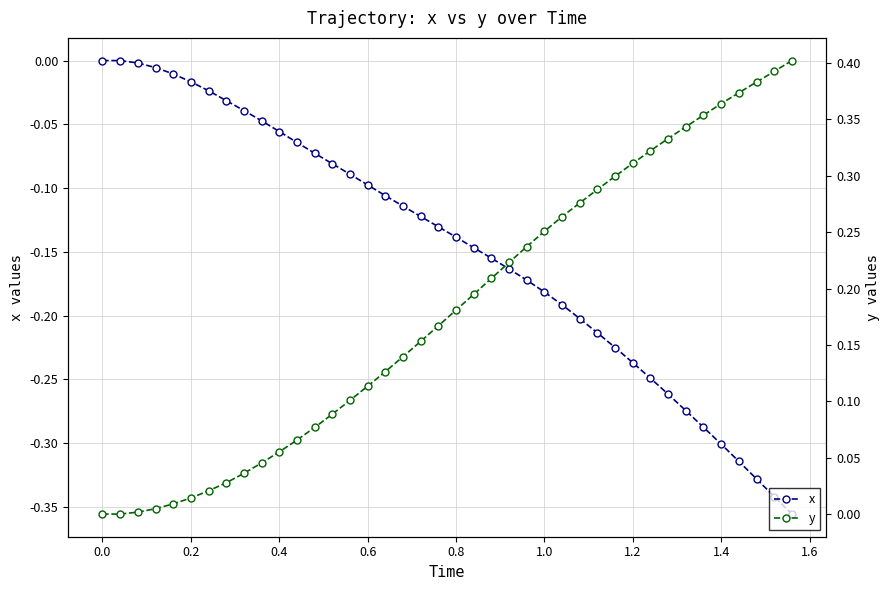

Reading right to left, list all the values displayed in this chart.

x: -0.4	-0.3	-0.3	-0.3	-0.3	-0.3	-0.3	-0.3	-0.2	-0.2	-0.2	-0.2	-0.2	-0.2	-0.2	-0.2	-0.2	-0.2	-0.1	-0.1	-0.1	-0.1	-0.1	-0.1	-0.1	-0.1	-0.1	-0.1	-0.1	-0.1	-0.0	-0.0	-0.0	-0.0	-0.0	-0.0	-0.0	-0.0	0.0	0.0
y: 0.4	0.4	0.4	0.4	0.4	0.4	0.3	0.3	0.3	0.3	0.3	0.3	0.3	0.3	0.3	0.2	0.2	0.2	0.2	0.2	0.2	0.2	0.1	0.1	0.1	0.1	0.1	0.1	0.1	0.1	0.0	0.0	0.0	0.0	0.0	0.0	0.0	0.0	0.0	0.0